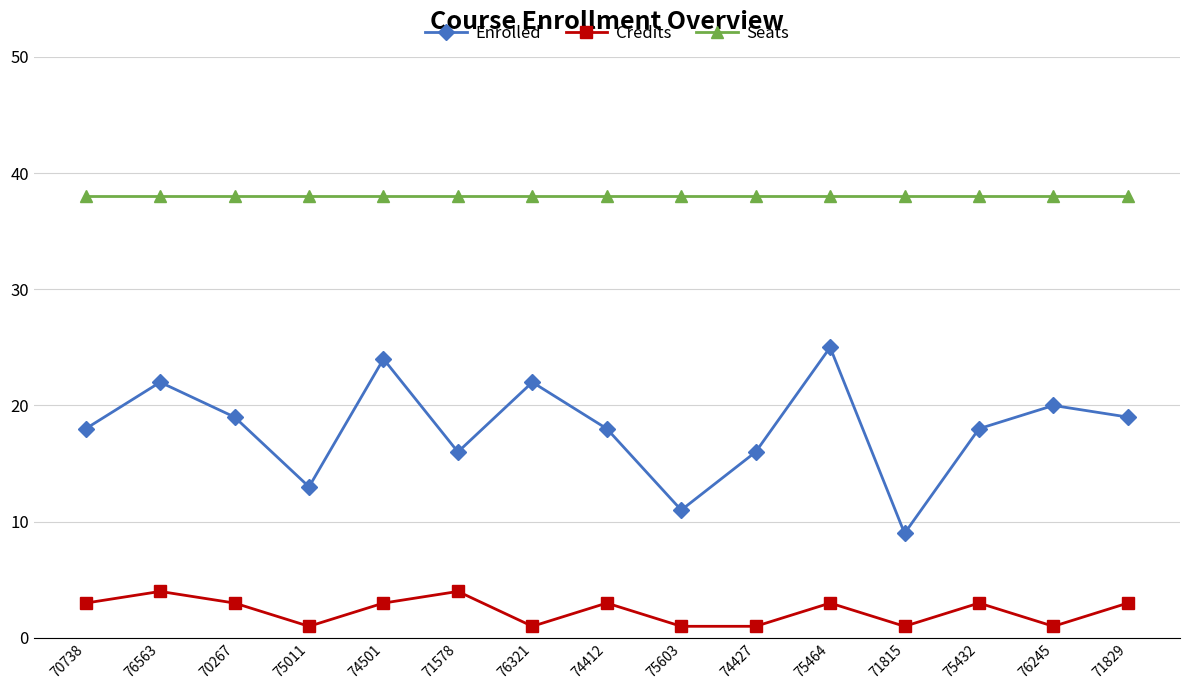

List the series in order of their overall mean, lowest first.

Credits, Enrolled, Seats